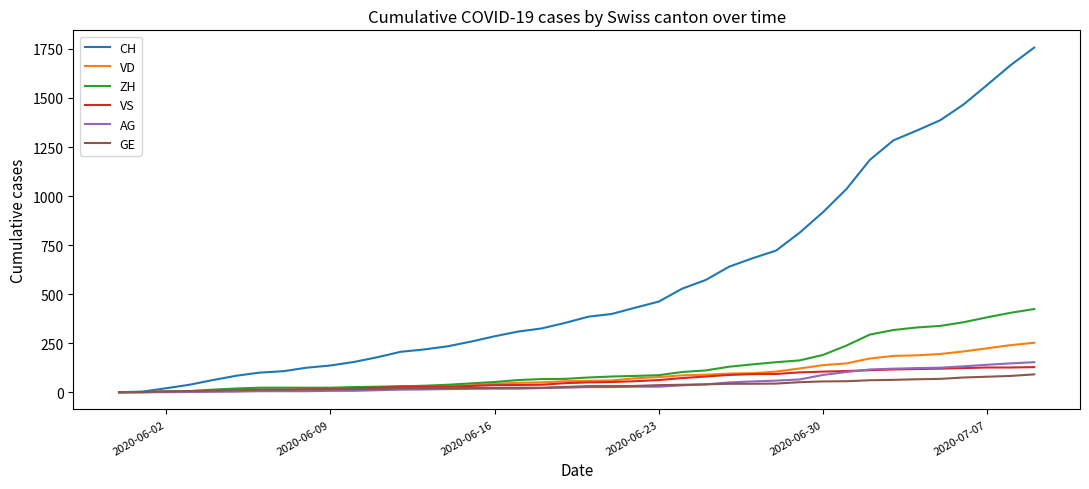

What is the maximum value for GE?

91